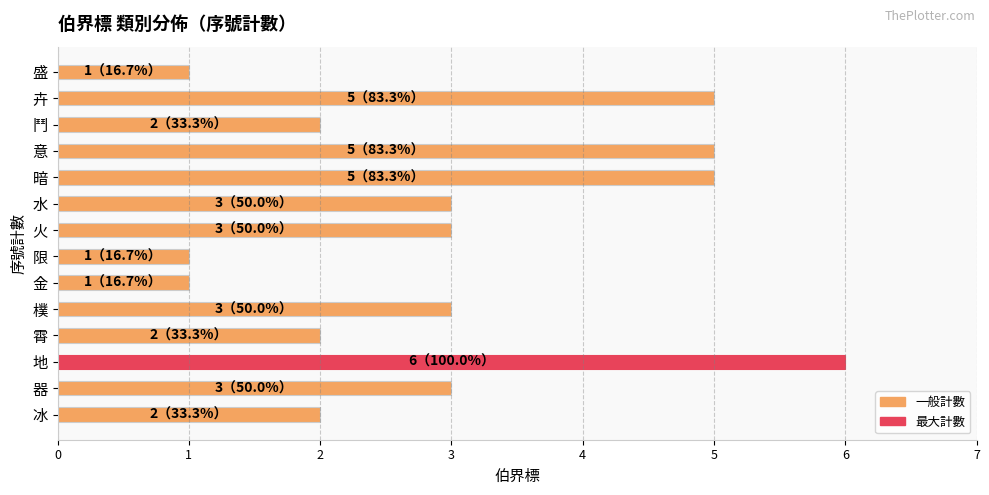

How many bars are there in total?

14